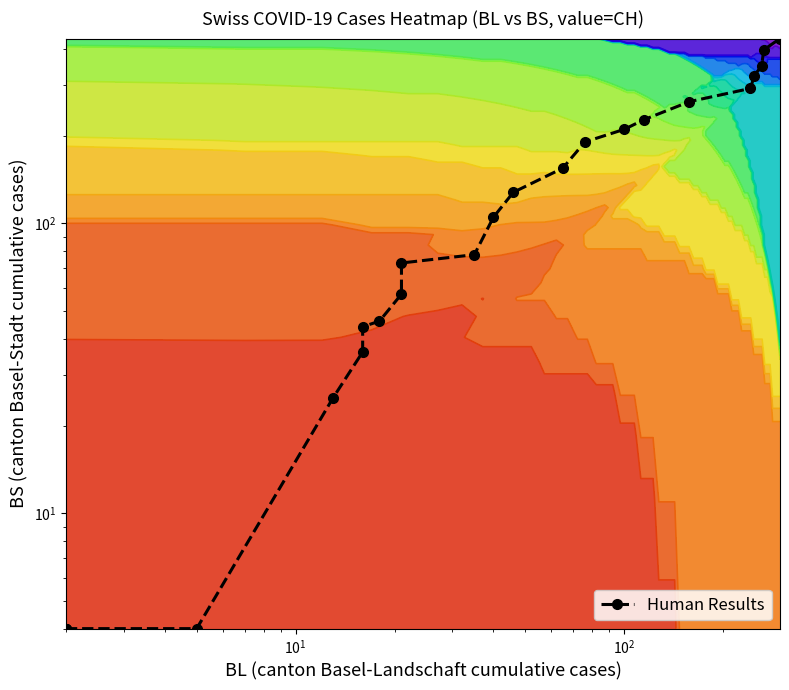

What is the maximum value shown in the chart?

434